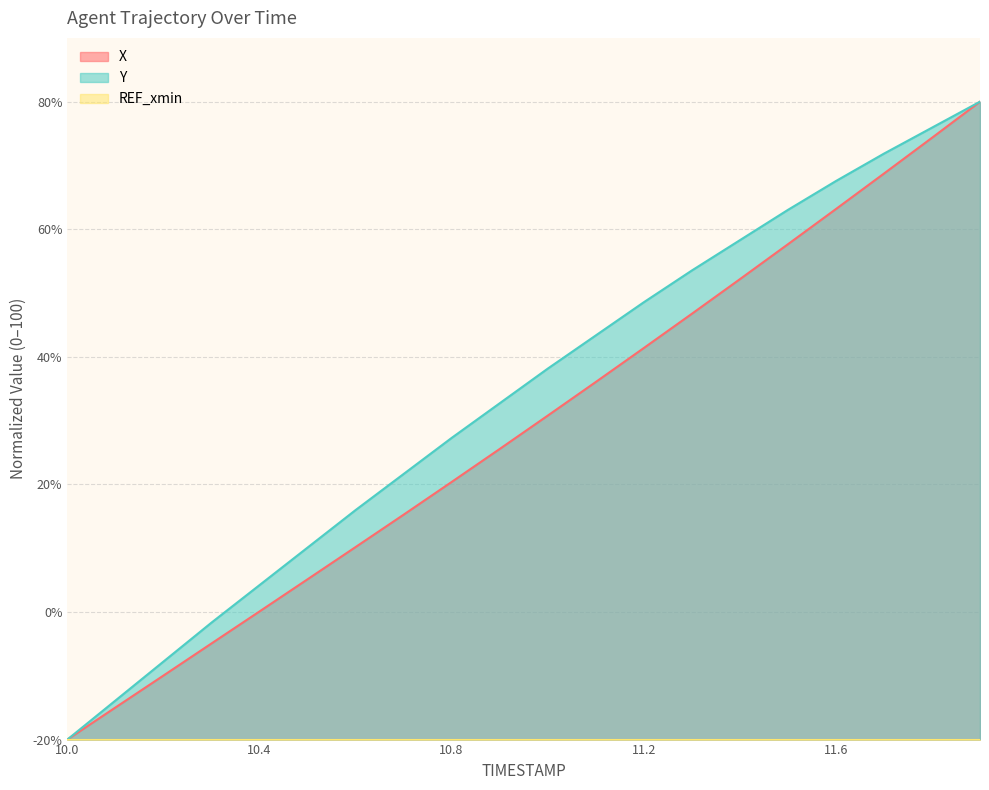

Reading left to right, list all the values displayed in this chart.

X: 0.0	5.0	10.0	15.1	20.1	25.1	30.2	35.2	40.4	45.6	50.8	56.0	61.4	66.7	72.2	77.6	83.2	88.7	94.3	100.0
Y: 0.0	6.1	12.2	18.3	24.2	30.1	36.0	41.6	47.3	52.7	58.1	63.3	68.6	73.5	78.3	83.0	87.6	91.9	95.9	100.0